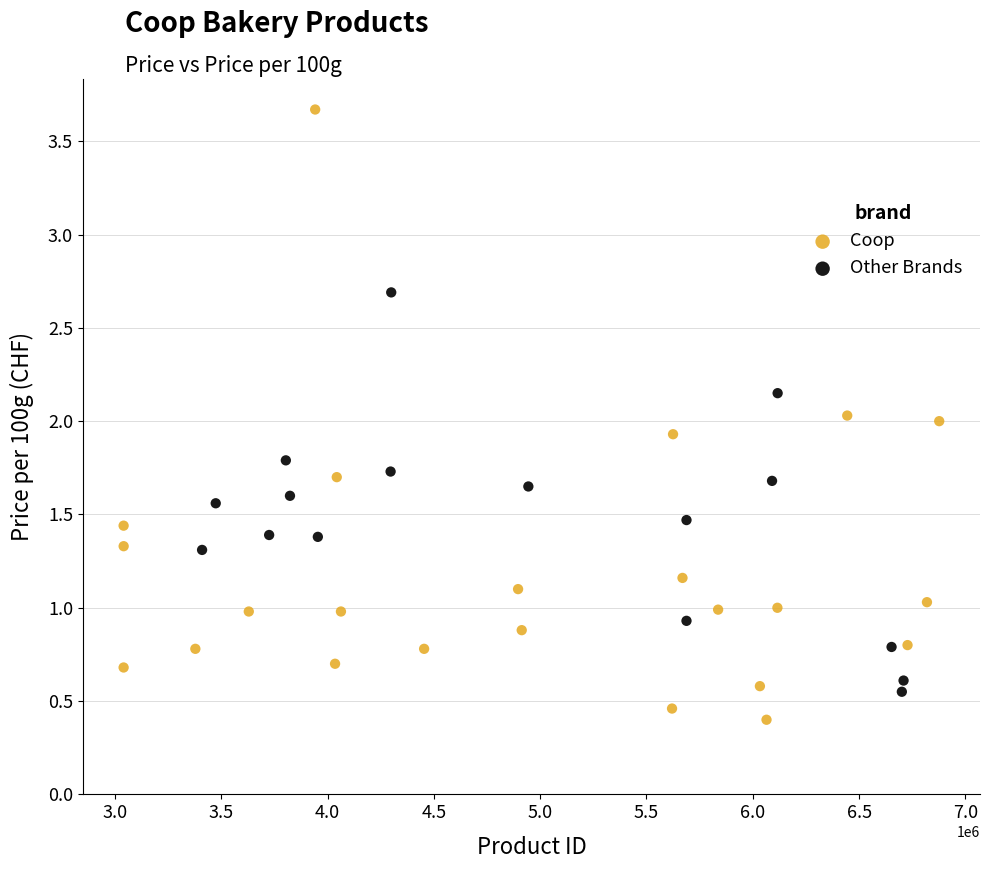

Which series has the largest Y range (max minus min)?

Coop